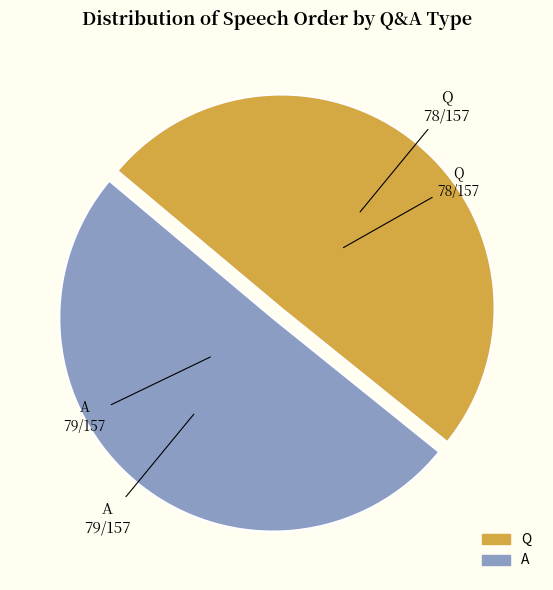

What is the ratio of the value at A to the value at Q?

1.0